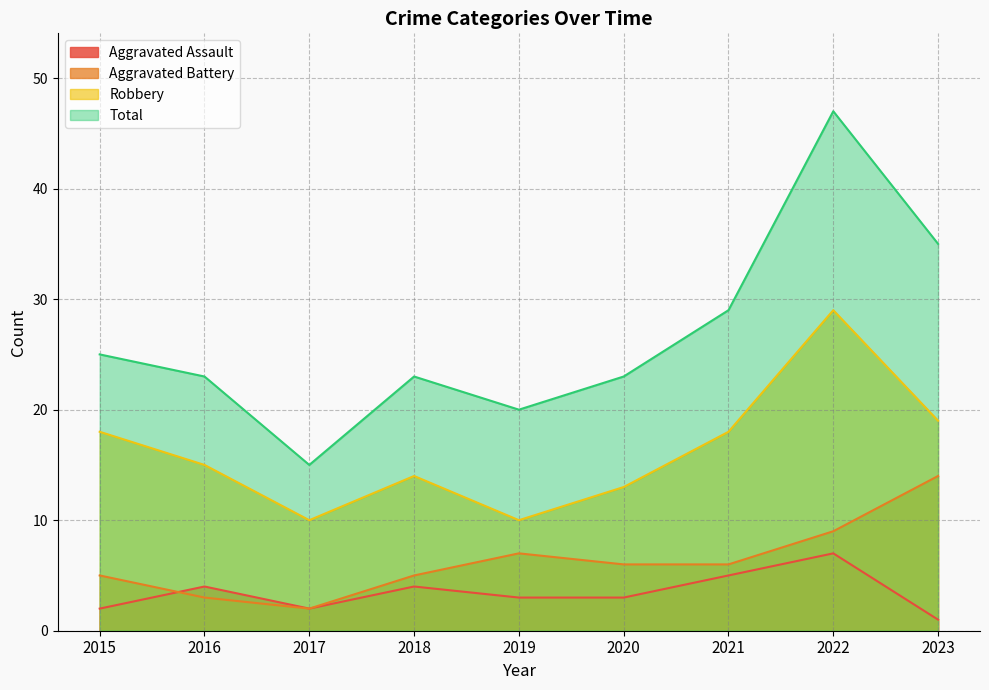

Which has a higher value, 2022 or 2016?

2022